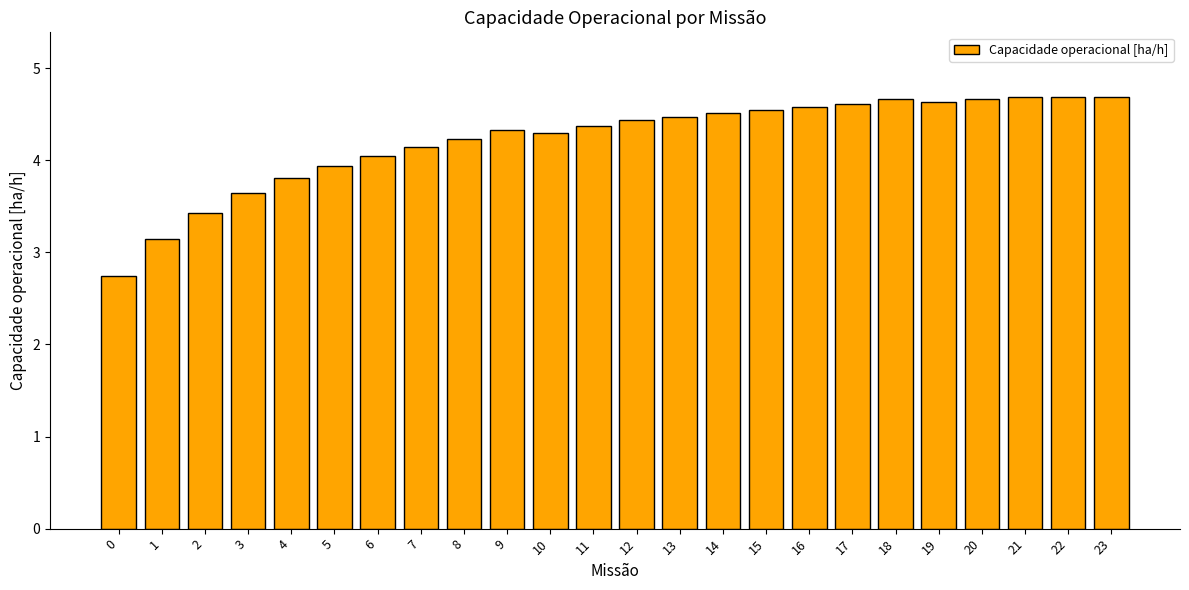

What is the average value?

4.2